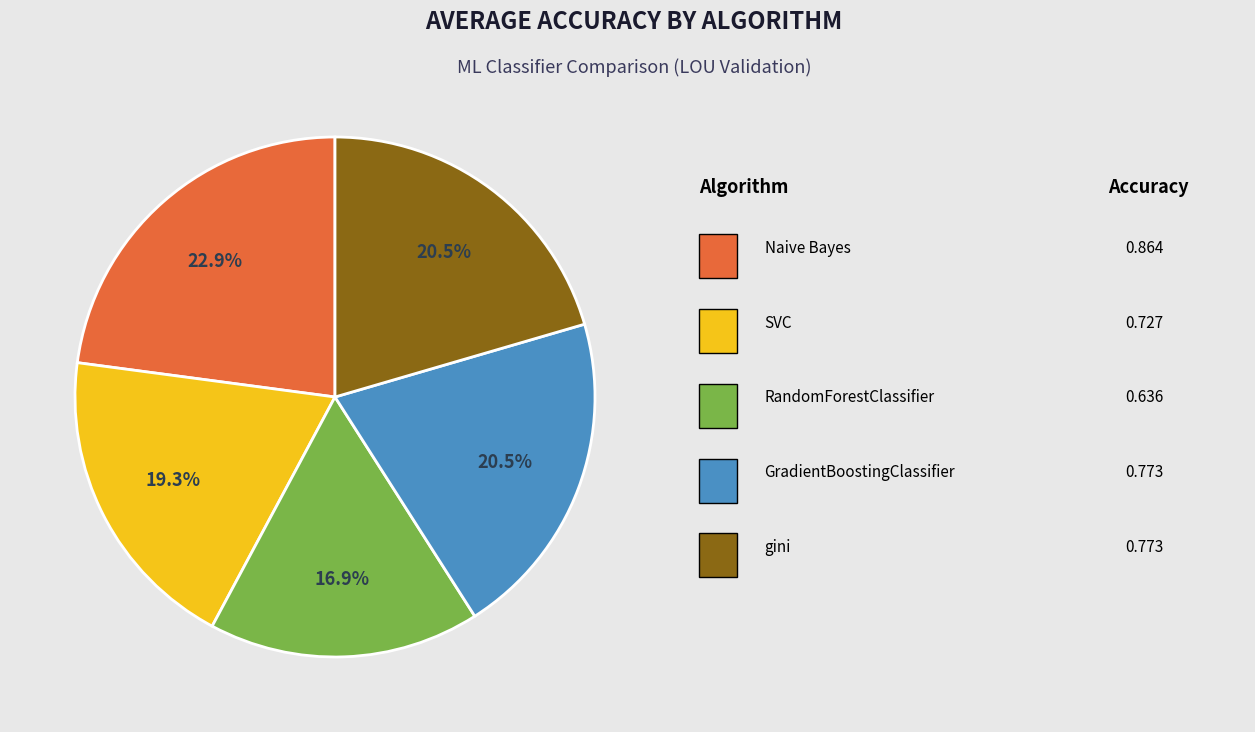

To the nearest percent, what is the average slice percentage?

20%